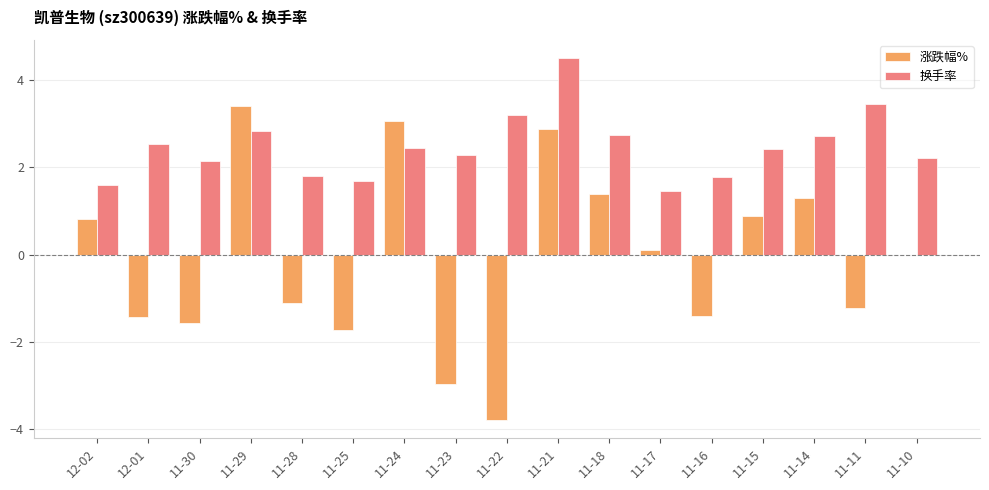

Is it true that 涨跌幅% equals 3.0 at 11-24?

True